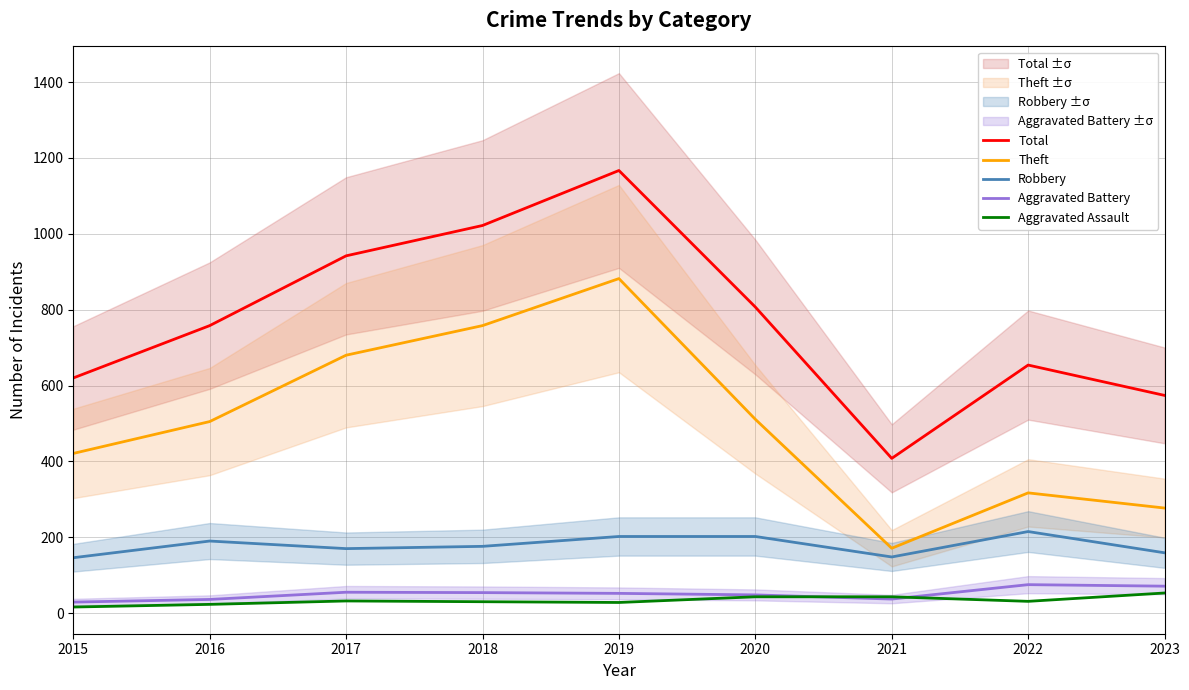

What is the average value of the Aggravated Assault series?

33